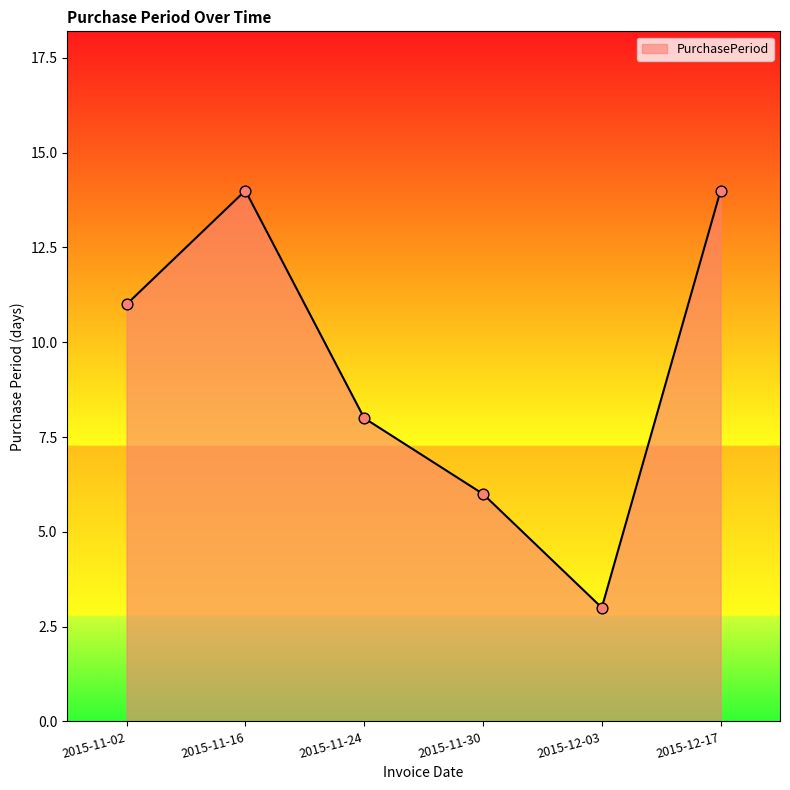

What is the ratio of the value at 2015-11-16 to the value at 2015-11-02?

1.3